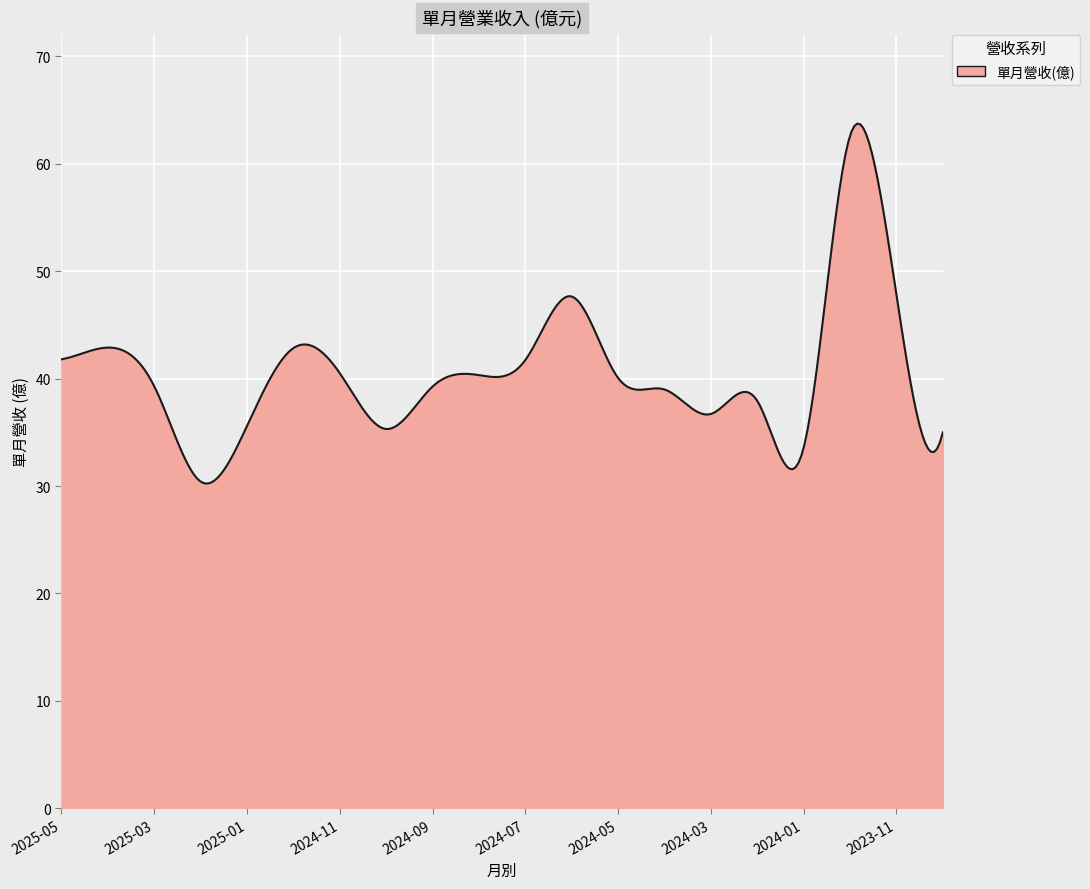

What is the smallest value displayed?

30.2